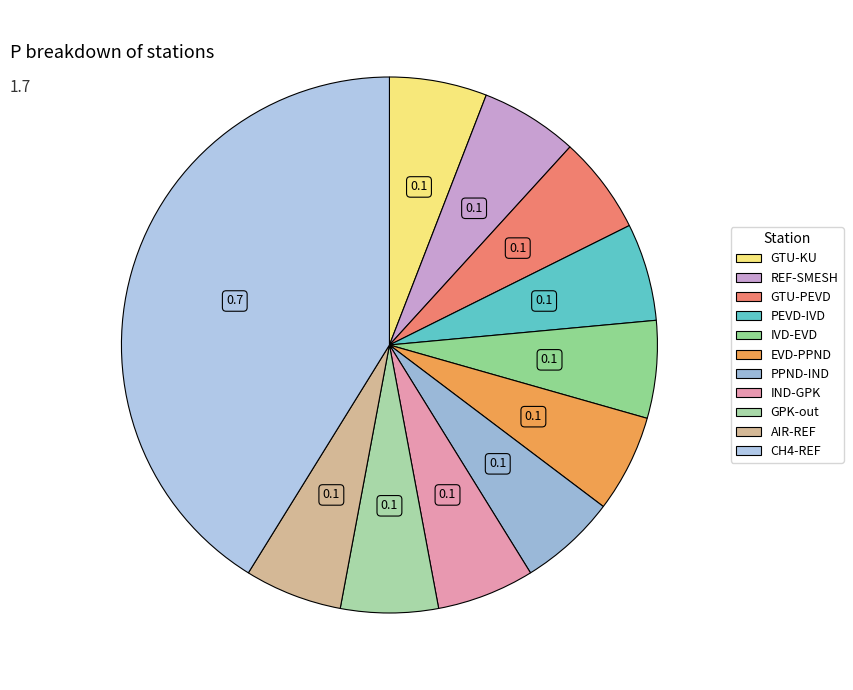

What percentage do CH4-REF and AIR-REF together represent?

47.1%